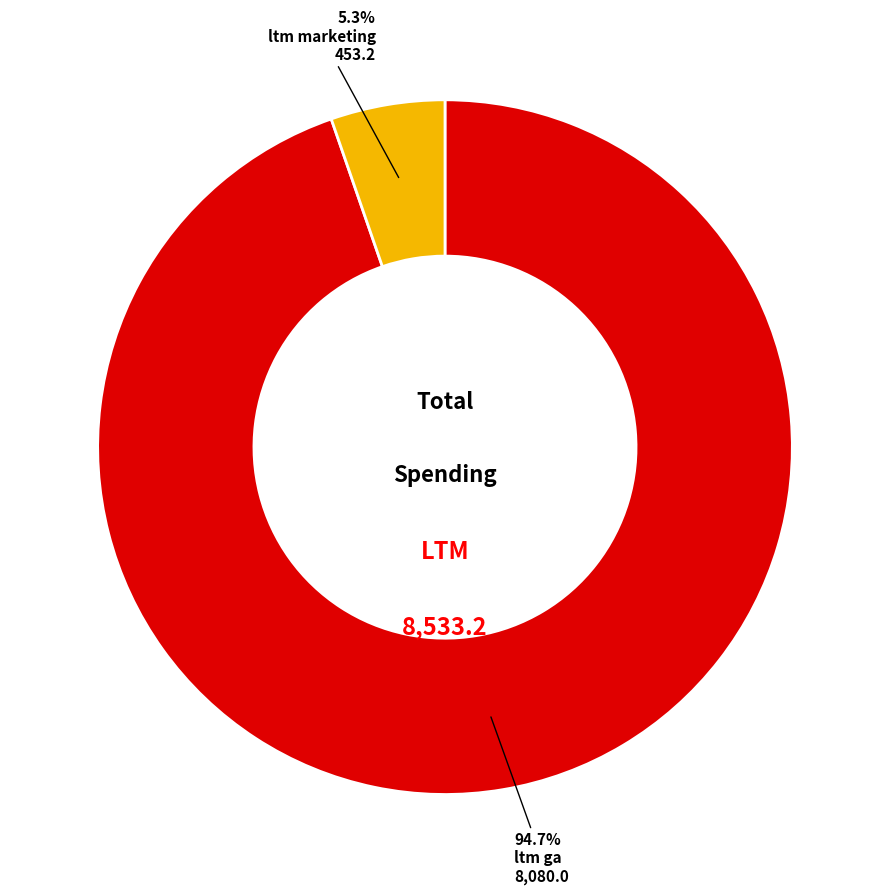

Do ltm ga and ltm marketing together represent more than half of the pie?

Yes